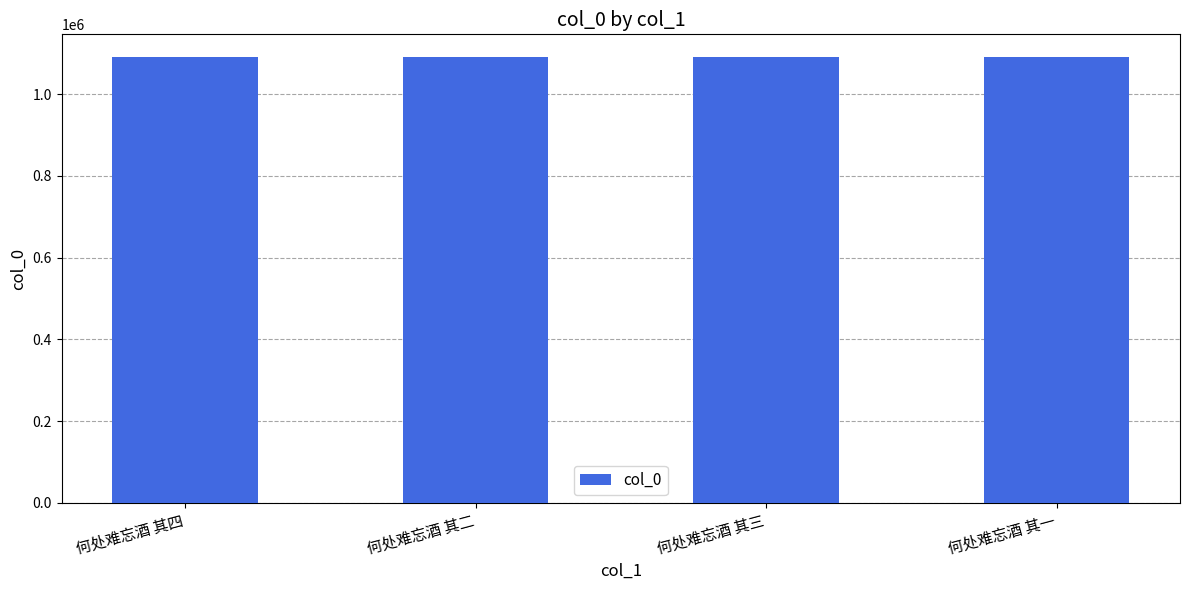

What is the maximum value shown in the chart?

1091718